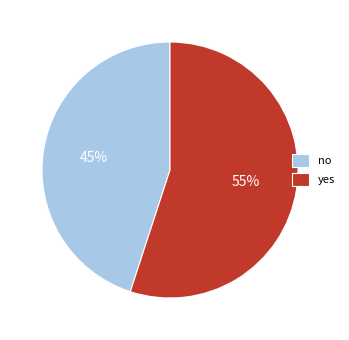

Does yes account for over 50% of the chart?

Yes